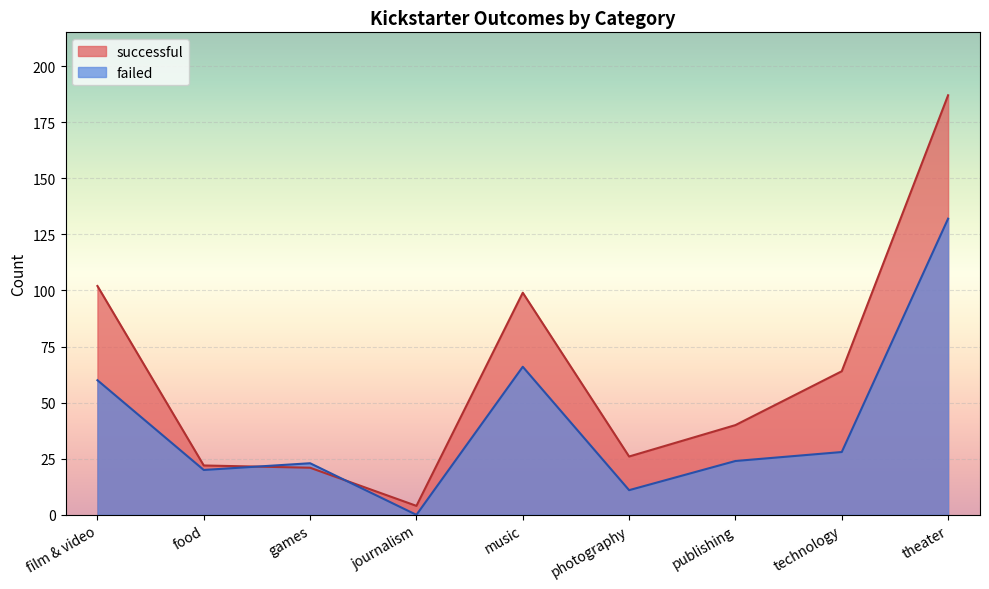

The failed series shows 11 at photography. True or false?

True